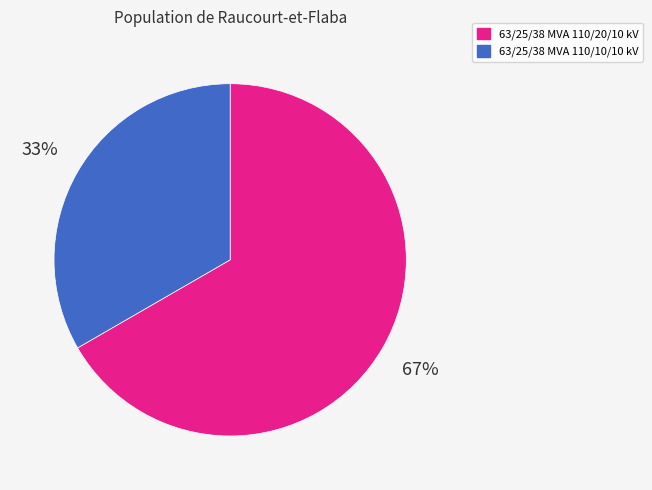

To the nearest percent, what is the combined percentage of 63/25/38 MVA 110/20/10 kV and 63/25/38 MVA 110/10/10 kV?

100%